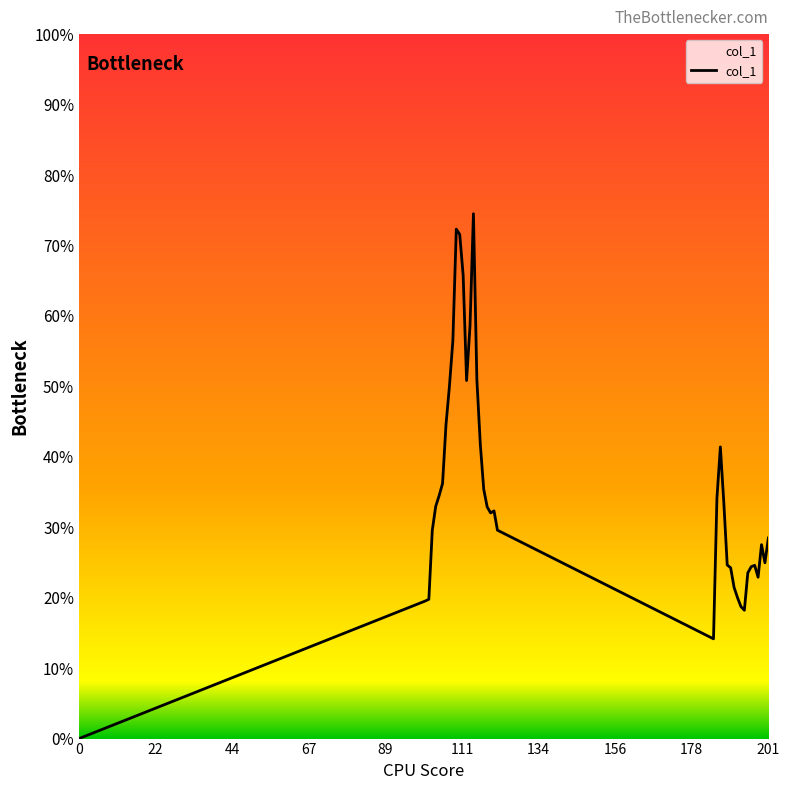

Is this an area chart (filled region under the line)?

No